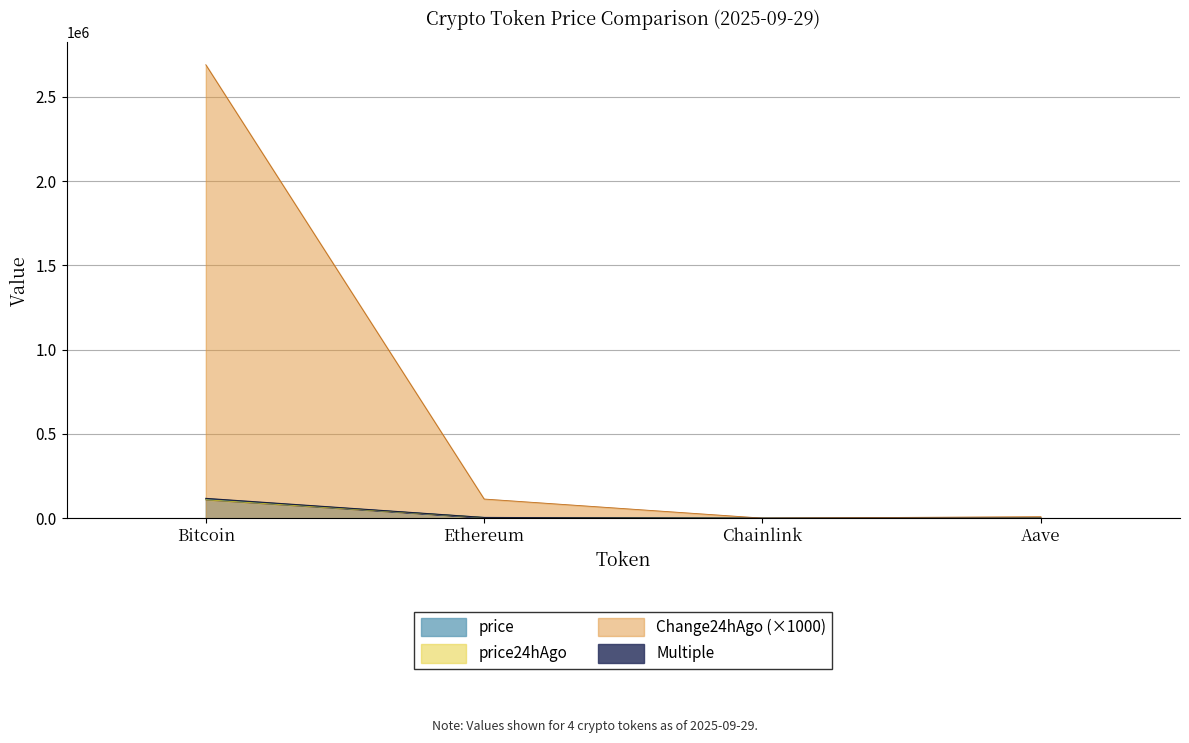

What is the maximum value shown in the chart?

2690000.0